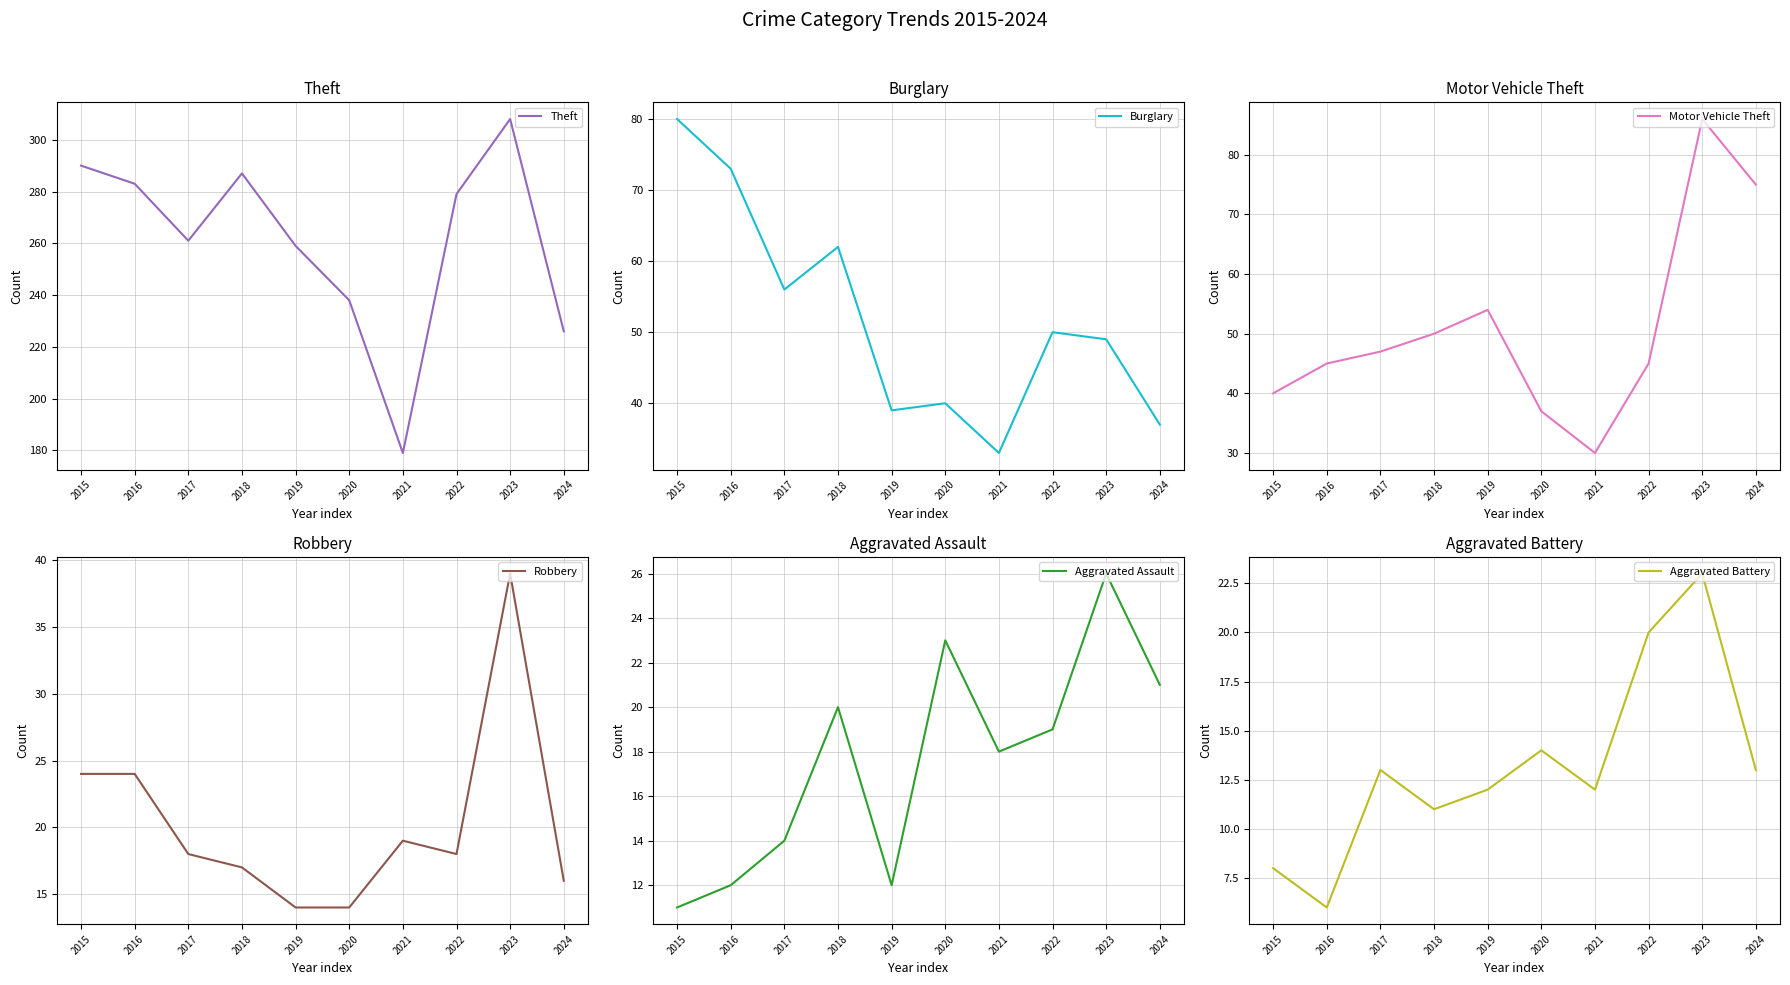

What is the value of the Burglary point at the 4th from the left?

62